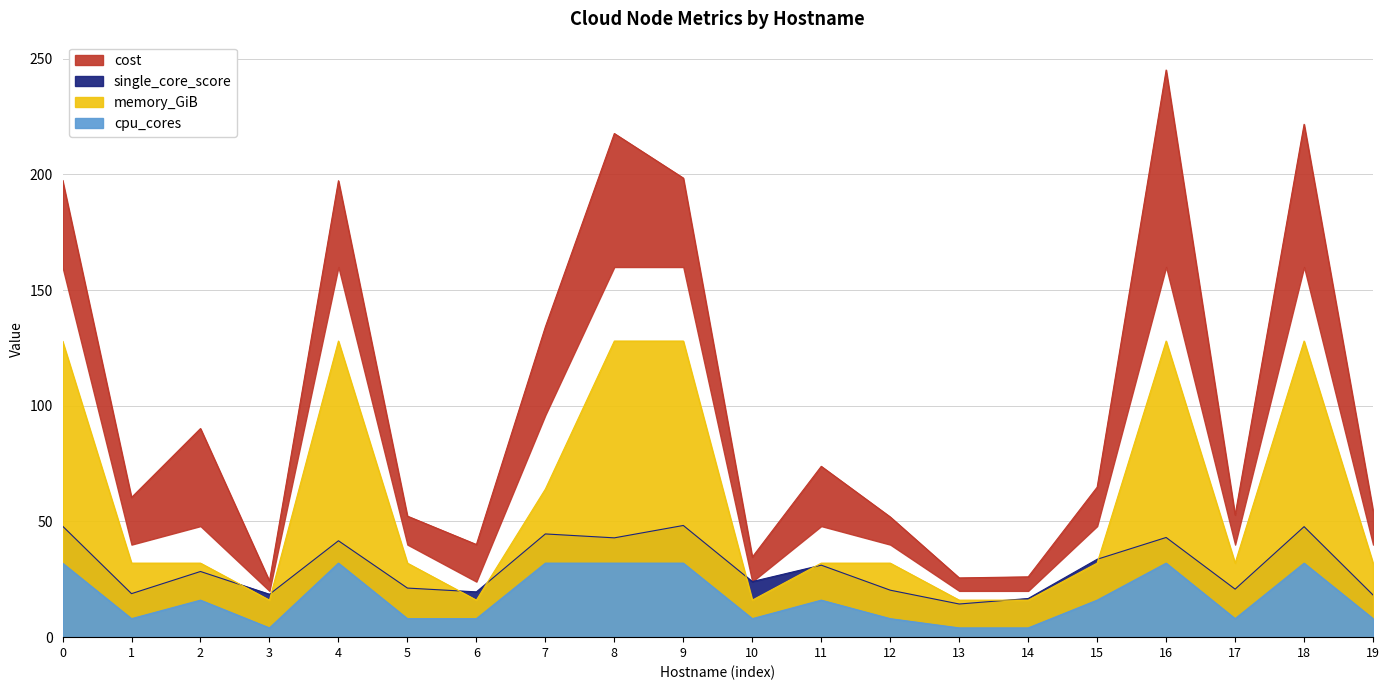

Which series changed the most between 1 and 11?

cpu_cores